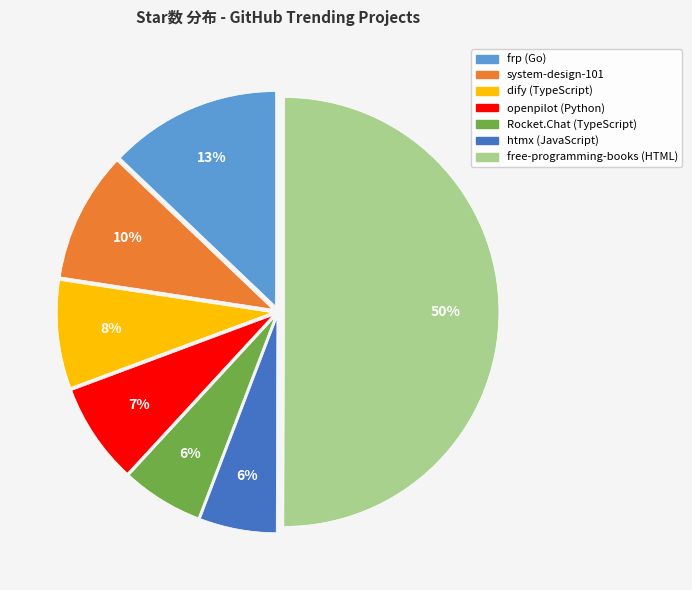

To the nearest percent, what is the difference between the largest and smallest slice percentages?

44%